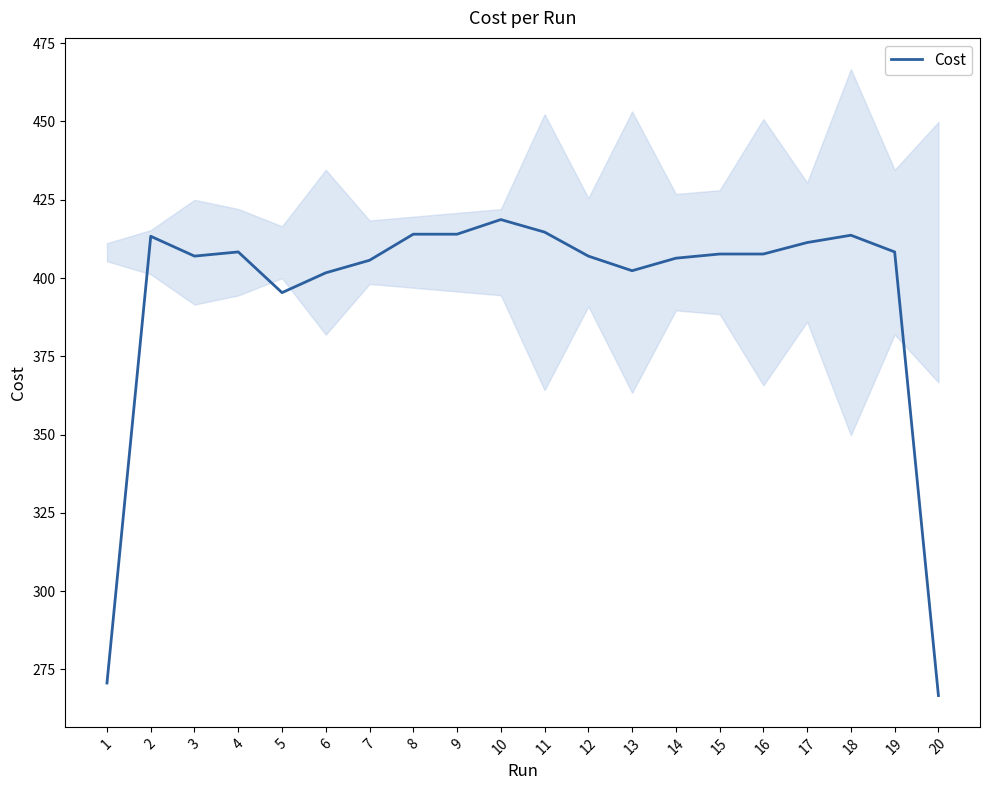

What is the value of the 6th point from the left?

401.7